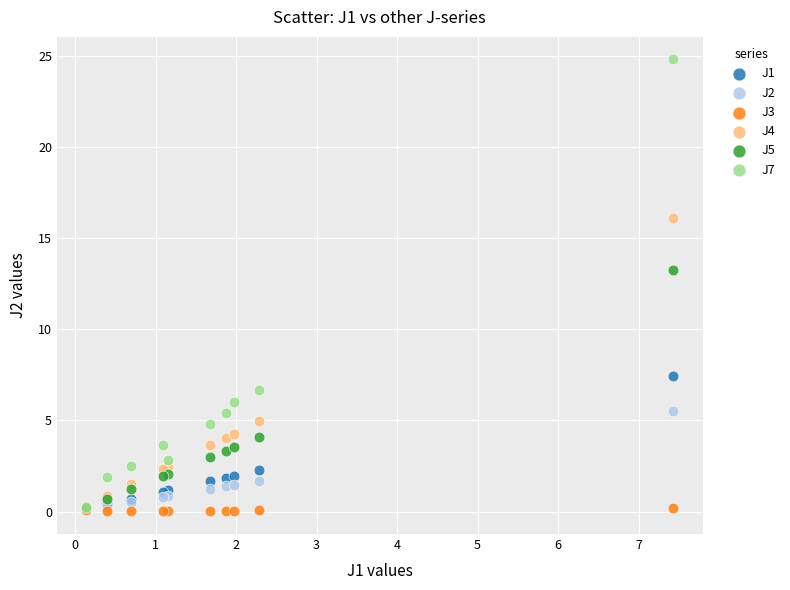

What are all the series names shown in the legend?

J1, J2, J3, J4, J5, J7